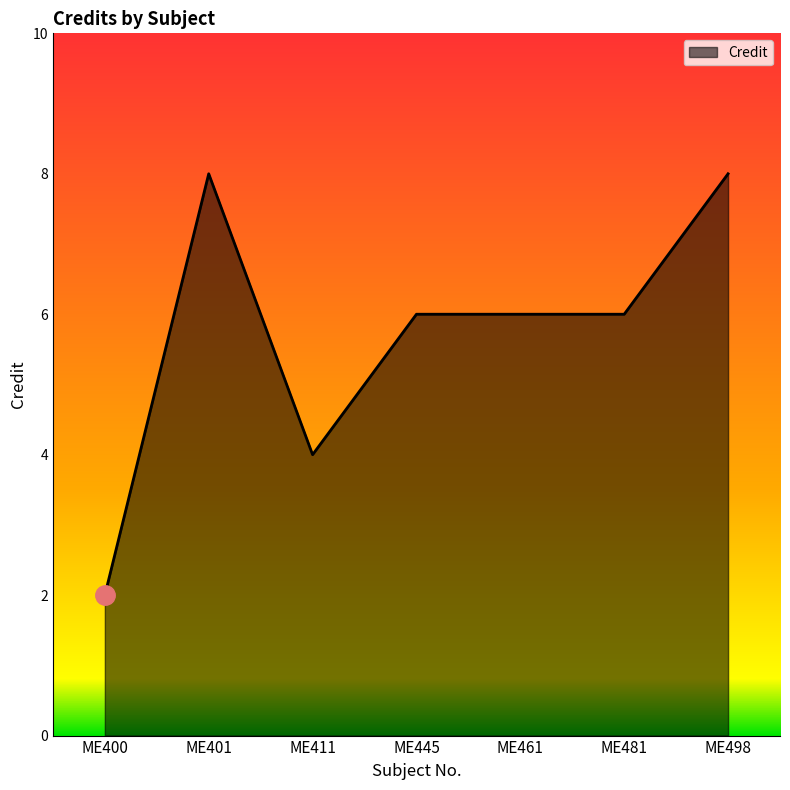

What is the change in value from ME401 to ME461?

-2